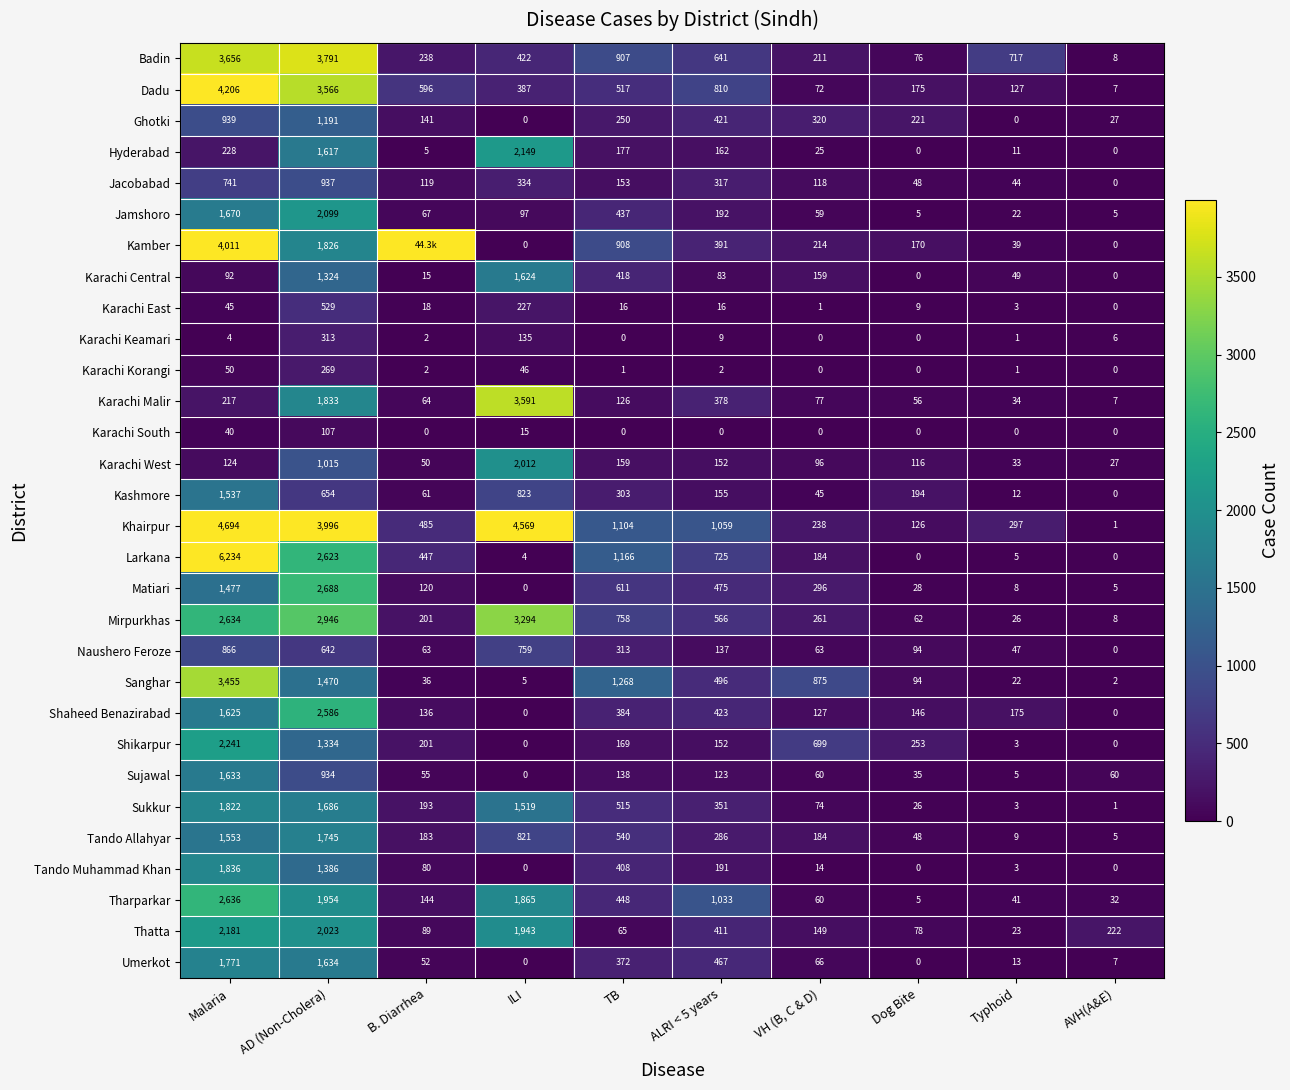

How many data points in Sujawal are less than 60?

4